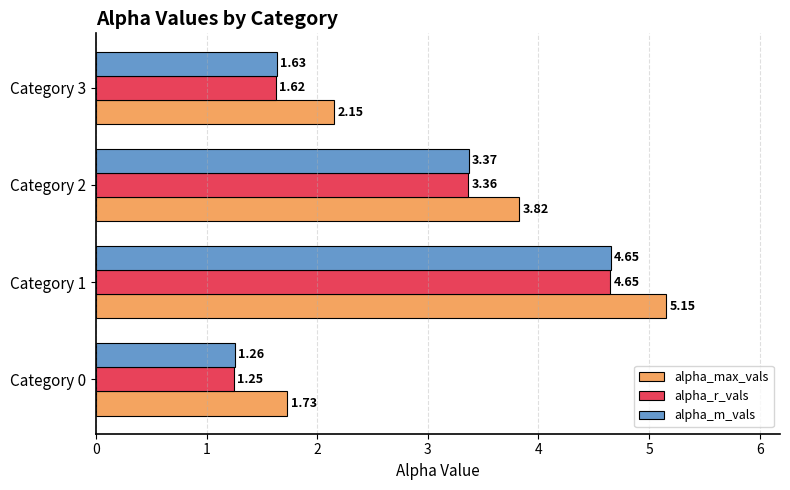

Which series has the largest total across all categories?

alpha_max_vals